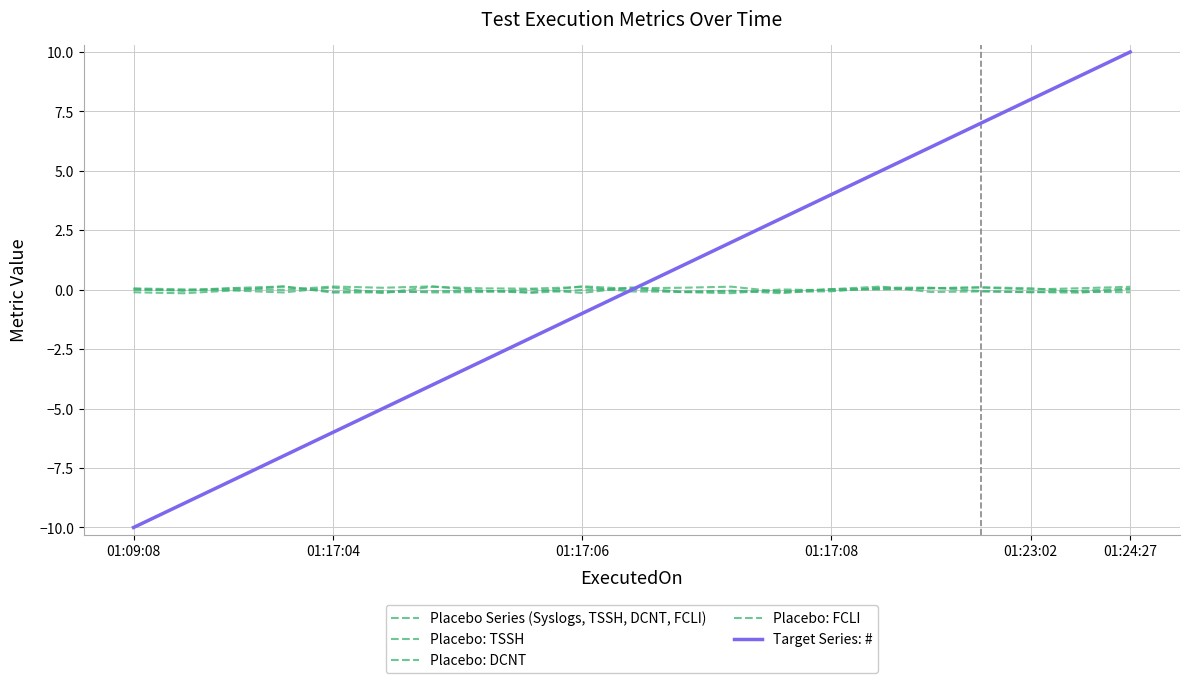

True or false: Placebo Series (Syslogs, TSSH, DCNT, FCLI) and Placebo: DCNT cross at least once.

True